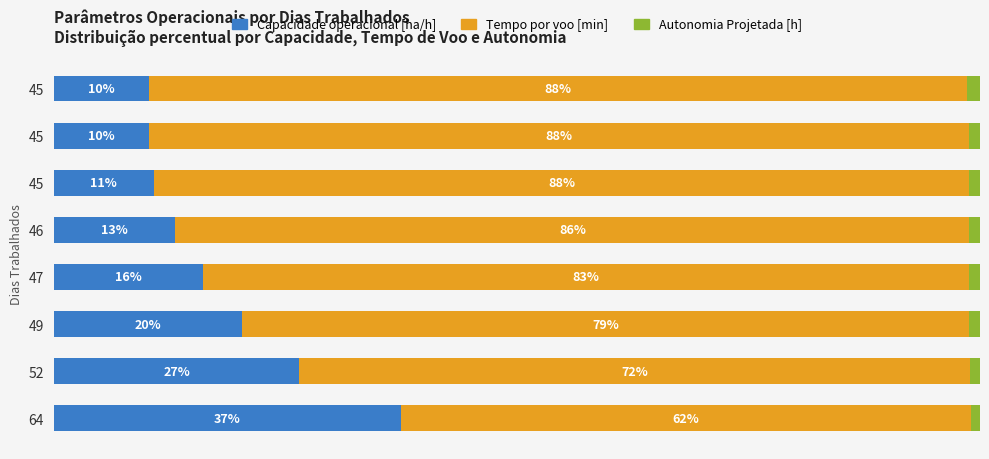

What are all the series names shown in the legend?

Capacidade operacional [ha/h], Tempo por voo [min], Autonomia Projetada [h]